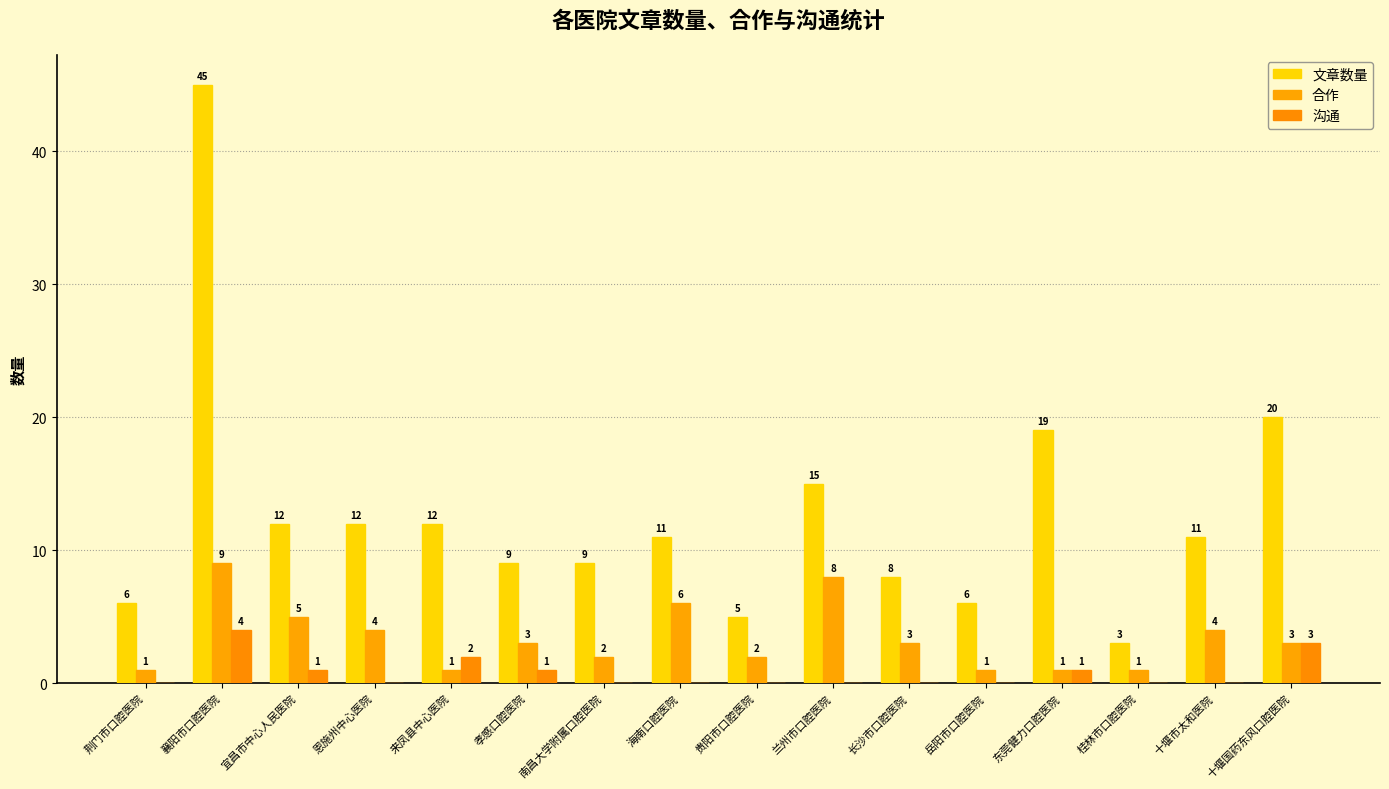

How many positive values does the 沟通 series have?

6